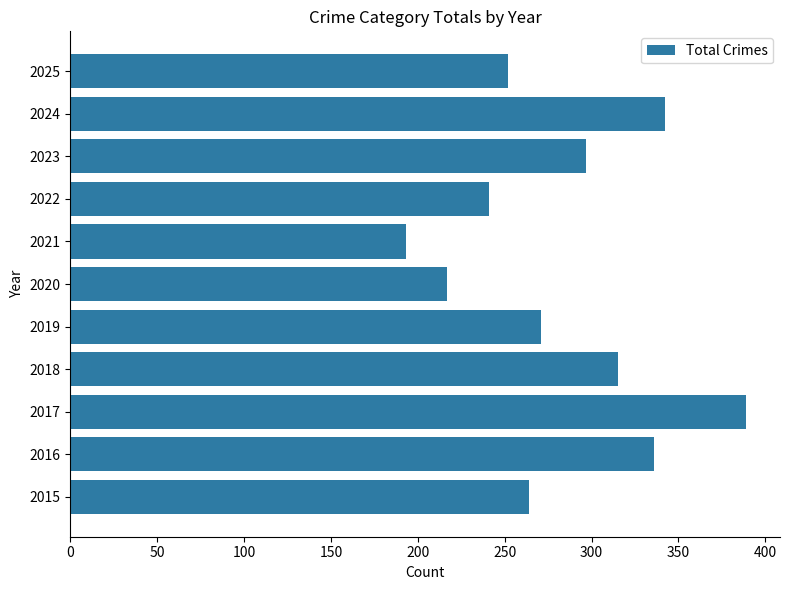

How many values are below 271?

5